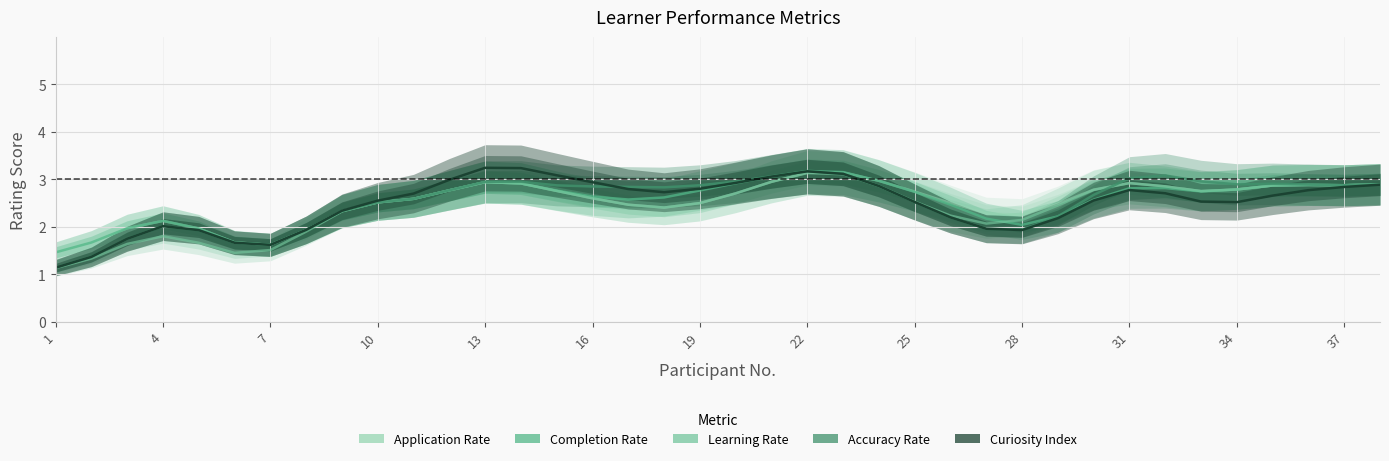

What is the smallest value displayed?

1.1